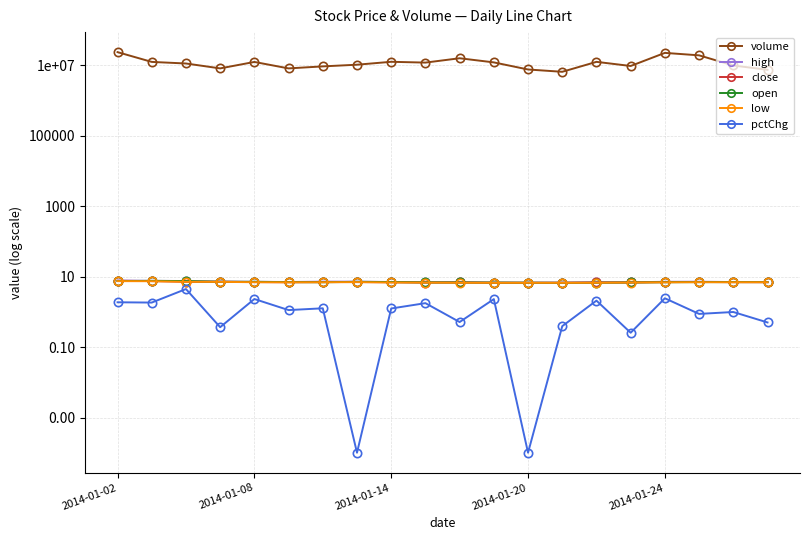

Does the chart have visible grid lines?

Yes